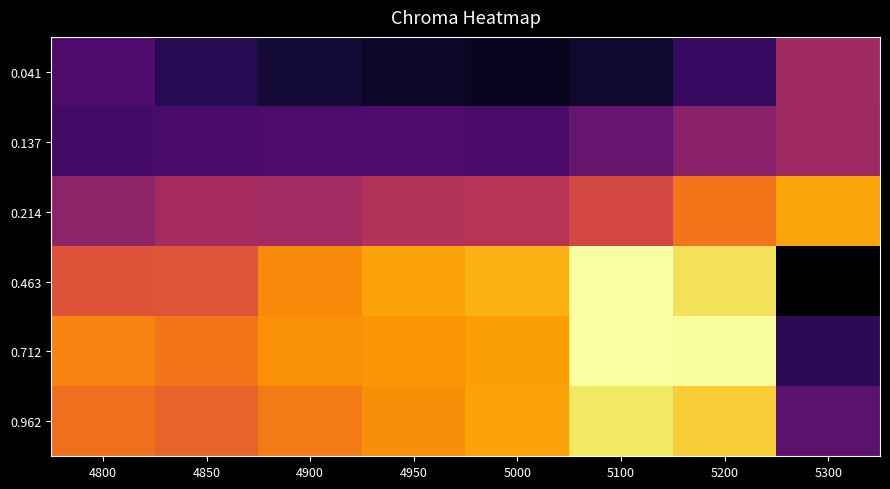

List the series in order of their peak value, highest first.

0.463, 0.712, 0.962, 0.214, 0.041, 0.137